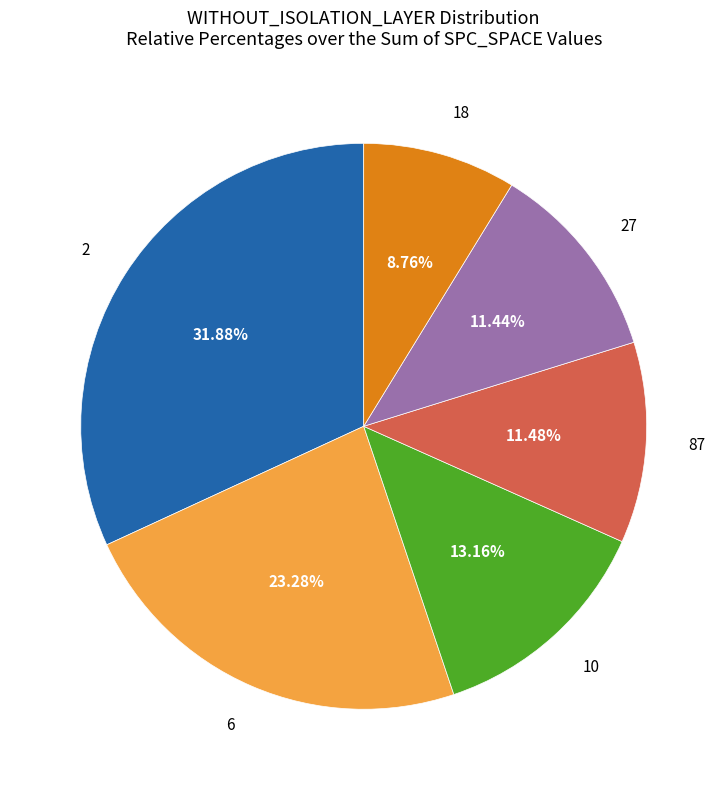

What is the ratio of the value at 6 to the value at 10?

1.8